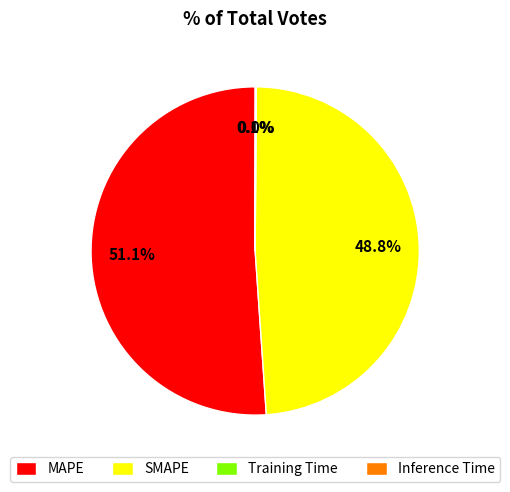

Between SMAPE and MAPE, which is larger?

MAPE